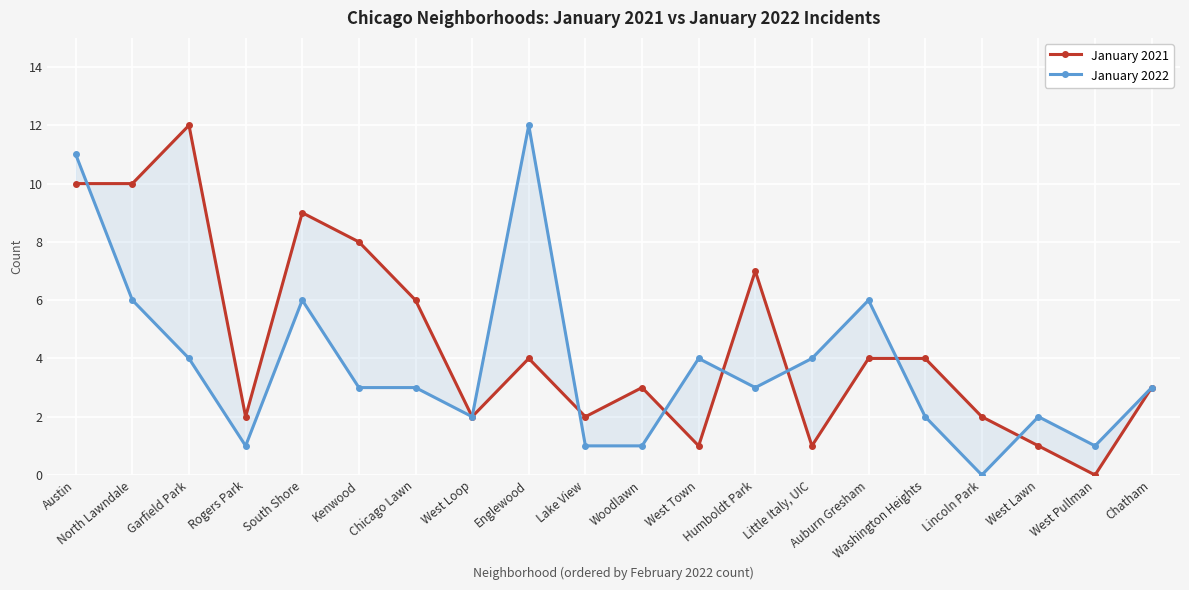

Which series changed the most between West Loop and Woodlawn?

January 2021